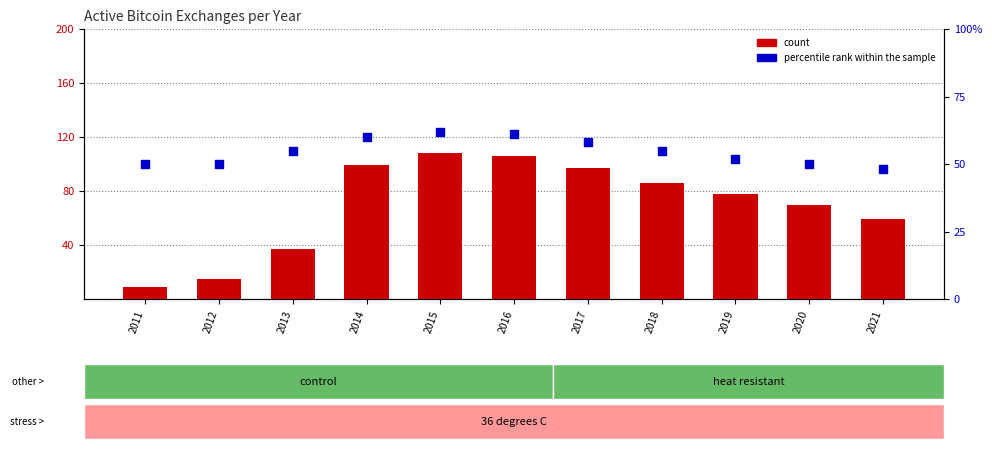

What is the total value across all series at 2012?

65